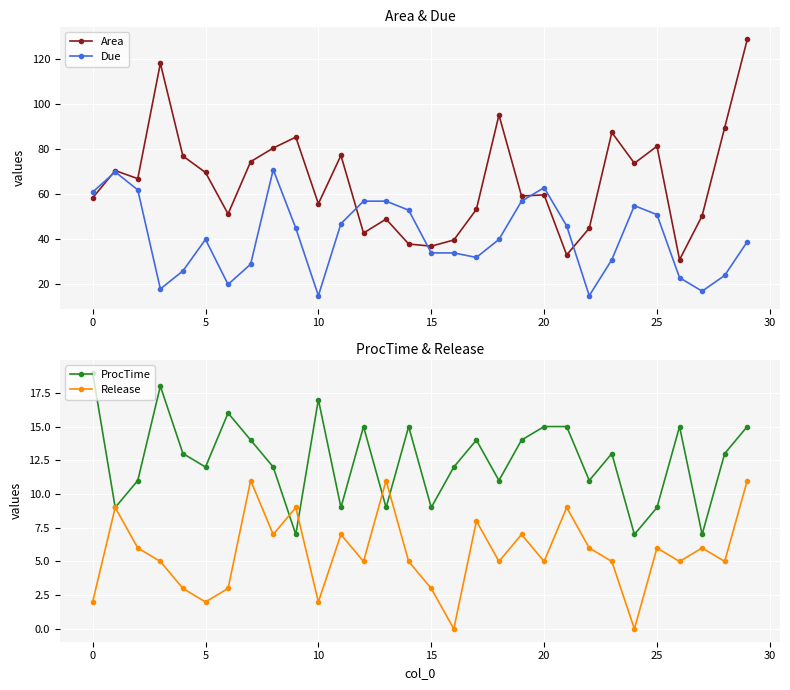

Reading left to right, what are all the values shown in this chart?

Area: 58.5	70.6	67.0	118.2	77.1	69.7	51.3	74.5	80.6	85.5	55.8	77.3	42.8	49.0	38.0	37.0	39.7	53.4	95.3	59.3	59.8	33.1	45.0	87.5	73.8	81.4	31.0	50.5	89.7	128.9
Due: 61.0	70.0	62.0	18.0	26.0	40.0	20.0	29.0	71.0	45.0	15.0	47.0	57.0	57.0	53.0	34.0	34.0	32.0	40.0	57.0	63.0	46.0	15.0	31.0	55.0	51.0	23.0	17.0	24.0	39.0
ProcTime: 19.0	9.0	11.0	18.0	13.0	12.0	16.0	14.0	12.0	7.0	17.0	9.0	15.0	9.0	15.0	9.0	12.0	14.0	11.0	14.0	15.0	15.0	11.0	13.0	7.0	9.0	15.0	7.0	13.0	15.0
Release: 2.0	9.0	6.0	5.0	3.0	2.0	3.0	11.0	7.0	9.0	2.0	7.0	5.0	11.0	5.0	3.0	0.0	8.0	5.0	7.0	5.0	9.0	6.0	5.0	0.0	6.0	5.0	6.0	5.0	11.0